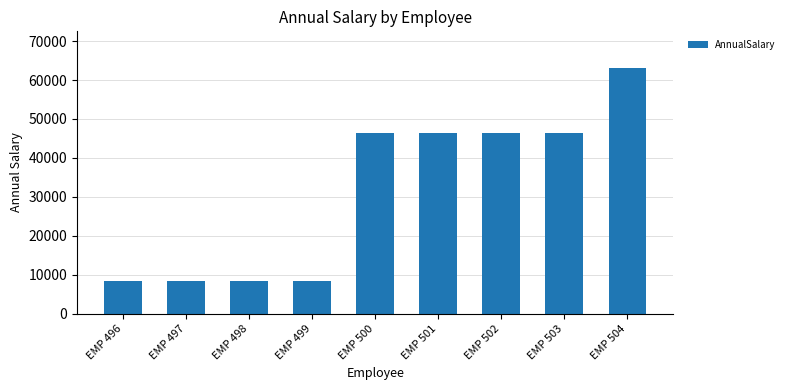

What is the value of the 3rd bar from the left?

8424.5